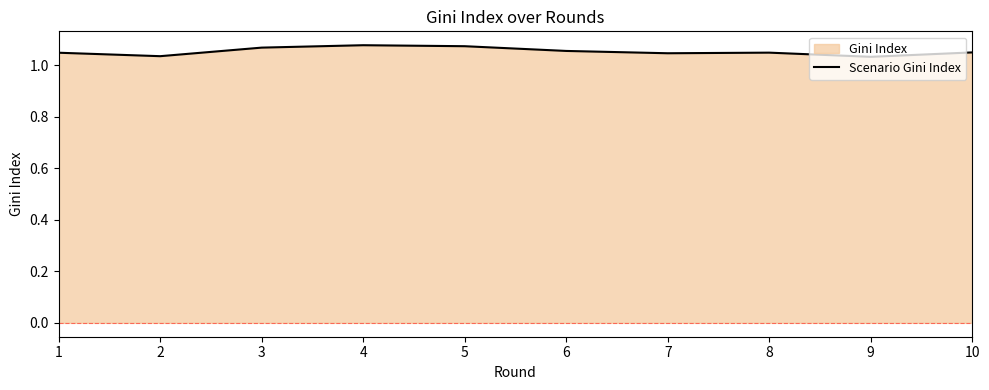

Reading left to right, what are all the values shown in this chart?

1.0	1.0	1.1	1.1	1.1	1.1	1.0	1.0	1.0	1.1